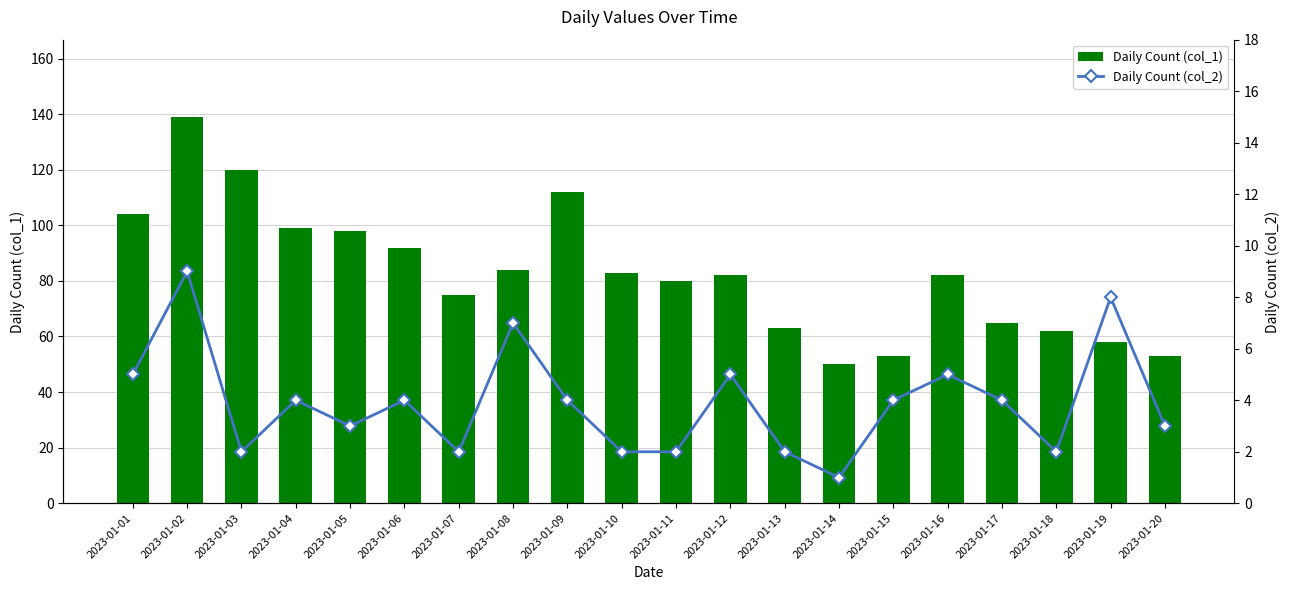

Which series has the widest spread of values?

Daily Count (col_1)